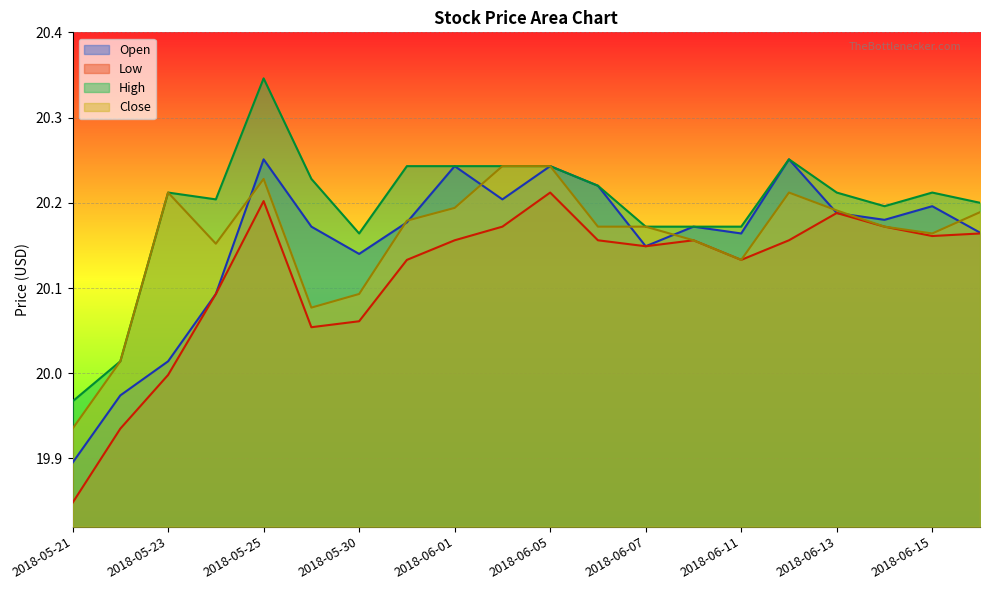

At which label does High first exceed 20?

2018-05-22